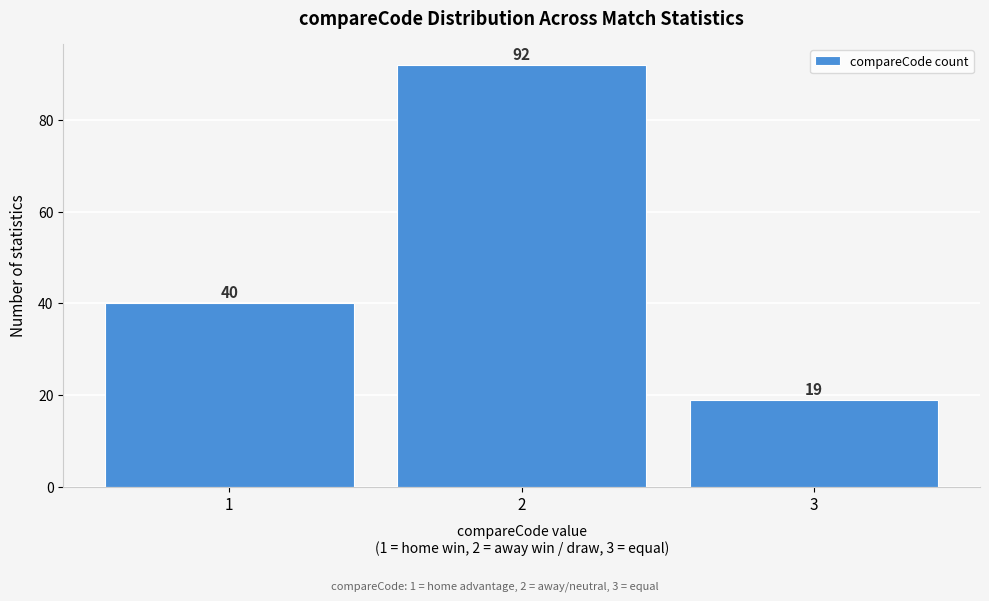

Reading right to left, extract all data points from this chart.

3=19	2=92	1=40